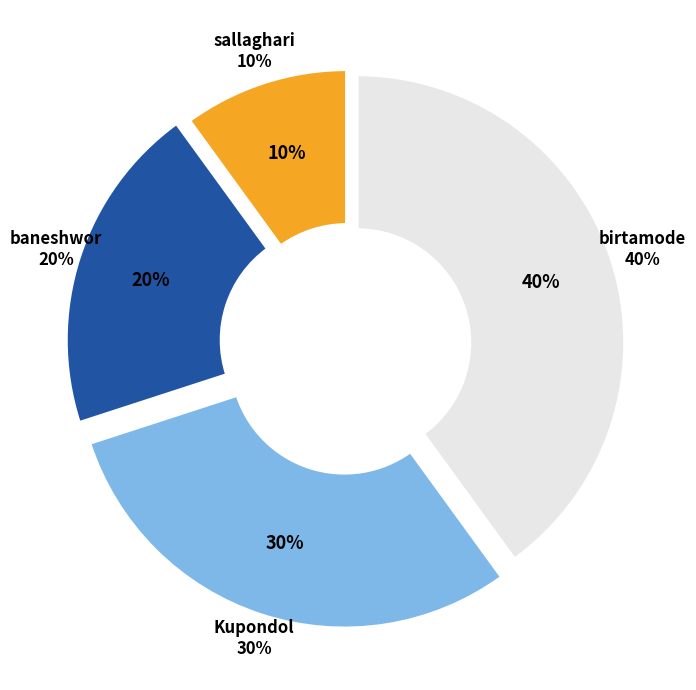

To the nearest percent, what is the difference between the largest and smallest slice percentages?

30%